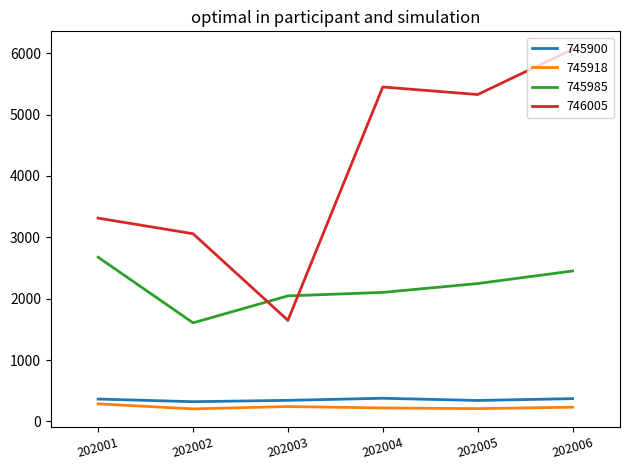

At which category is the sum across all series the highest?

202006